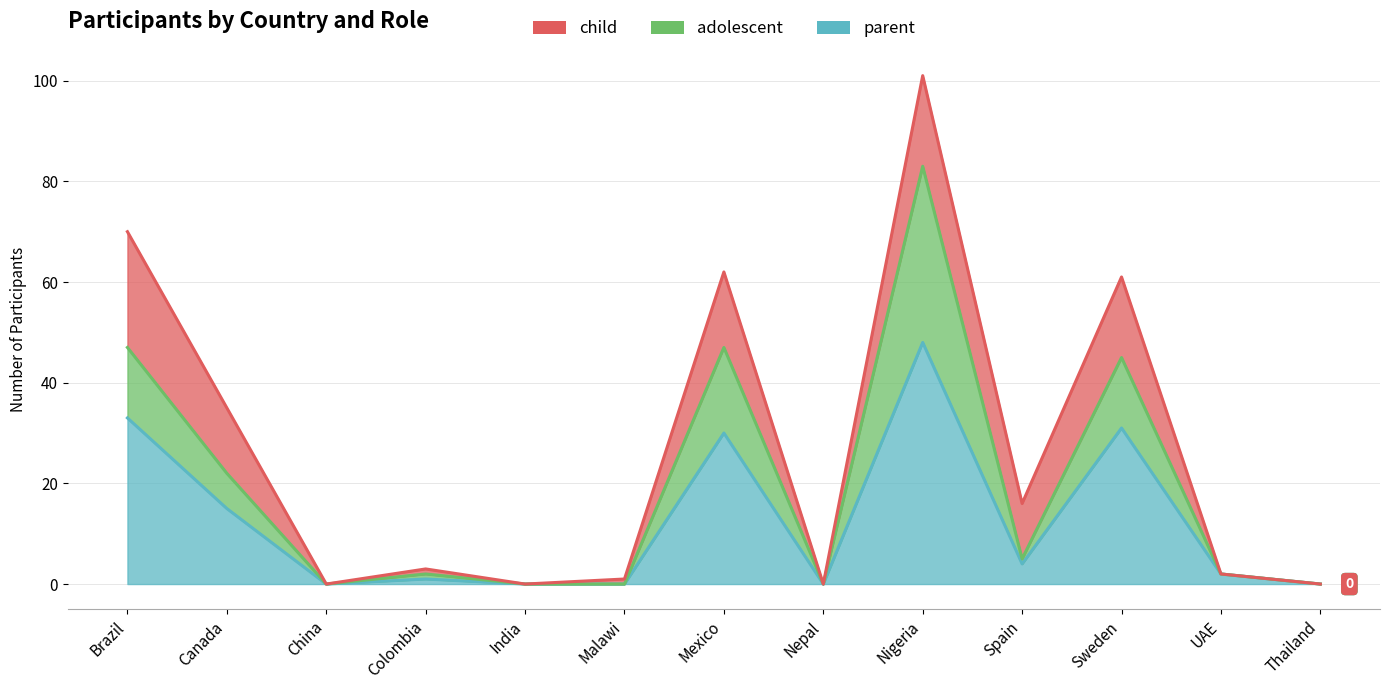

Which category has the lowest value in the adolescent series?

China